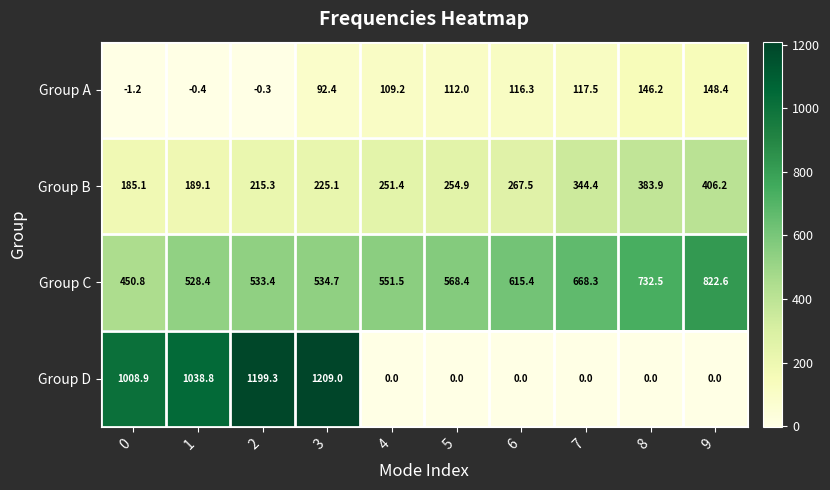

At how many categories does at least one series exceed 259?

10